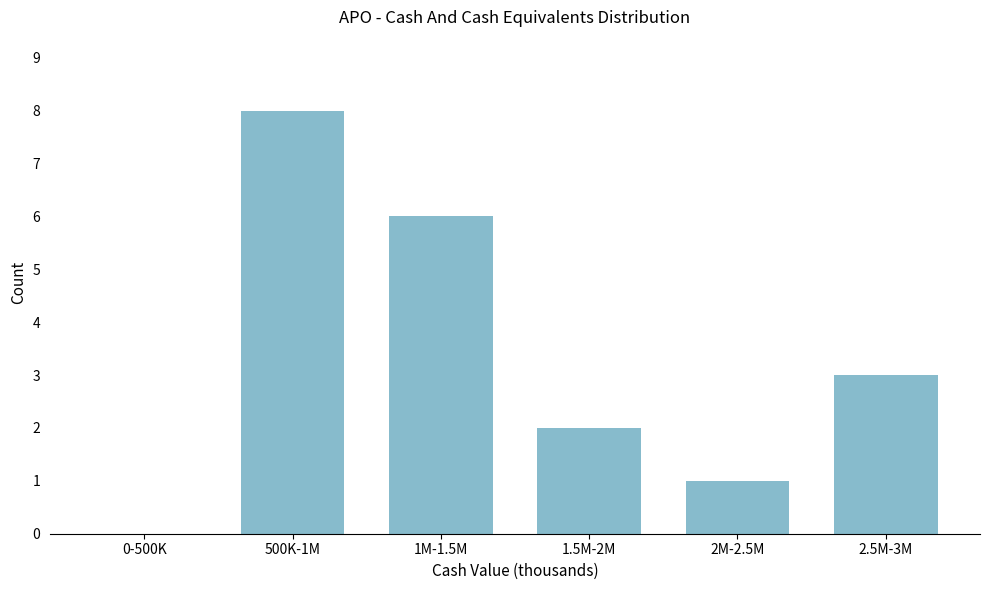

Reading left to right, transcribe all the data shown in this chart.

0-500K=0	500K-1M=8	1M-1.5M=6	1.5M-2M=2	2M-2.5M=1	2.5M-3M=3